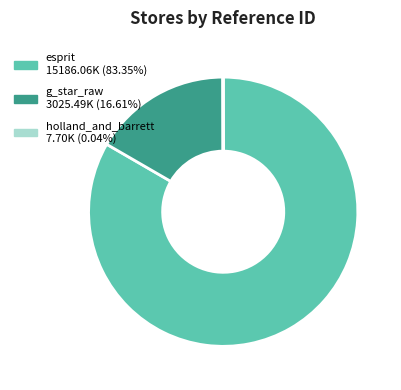

Is there a majority slice in this chart?

Yes